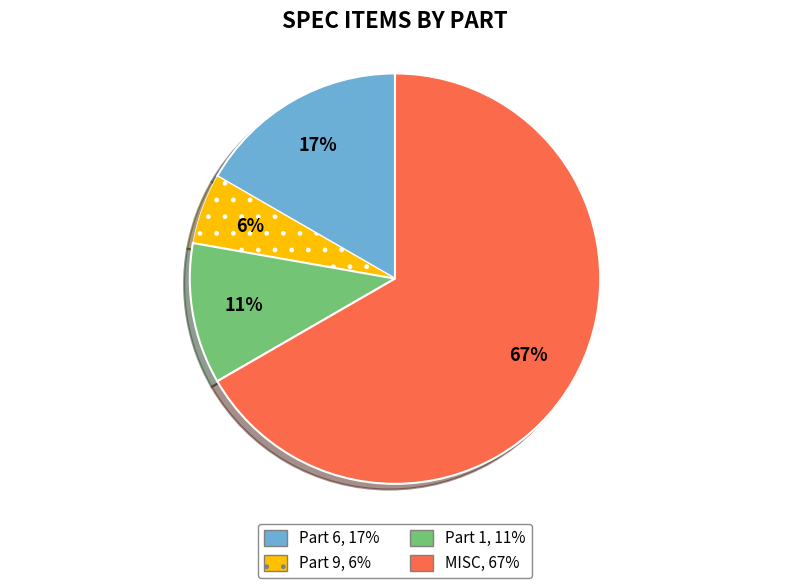

To the nearest percent, what is the average slice percentage?

25%